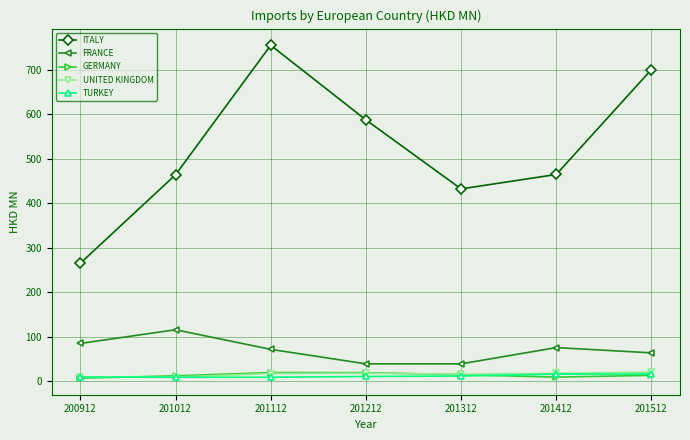

What is the sum of all FRANCE values?

486.0